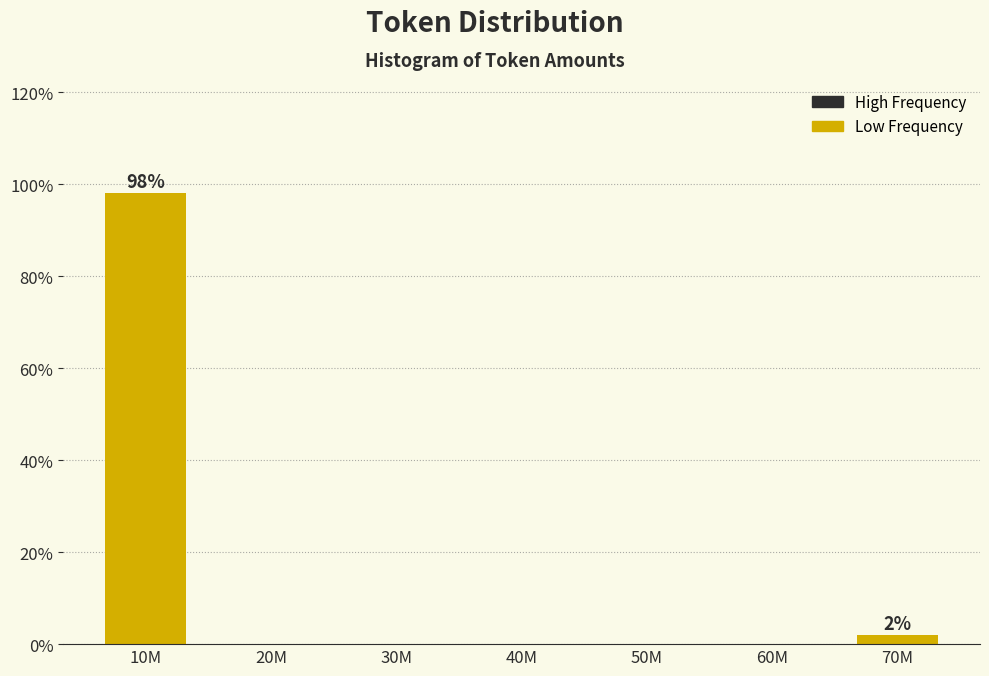

Reading left to right, list all the values displayed in this chart.

10M=98.1	20M=0.0	30M=0.0	40M=0.0	50M=0.0	60M=0.0	70M=1.9